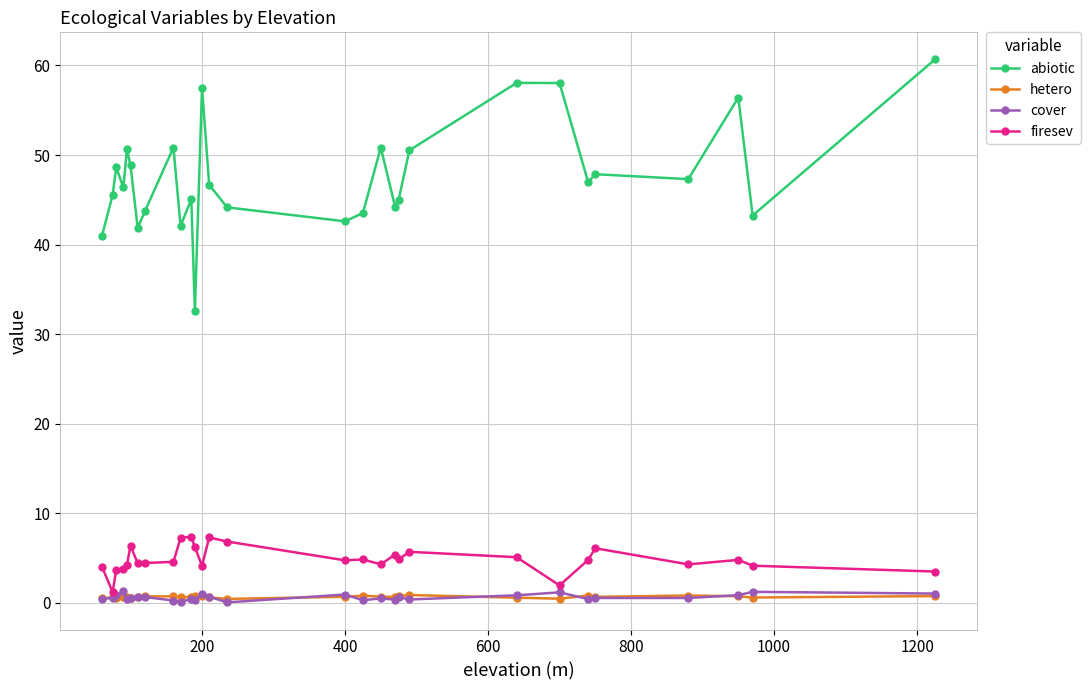

Which series has the largest range (max minus min)?

abiotic